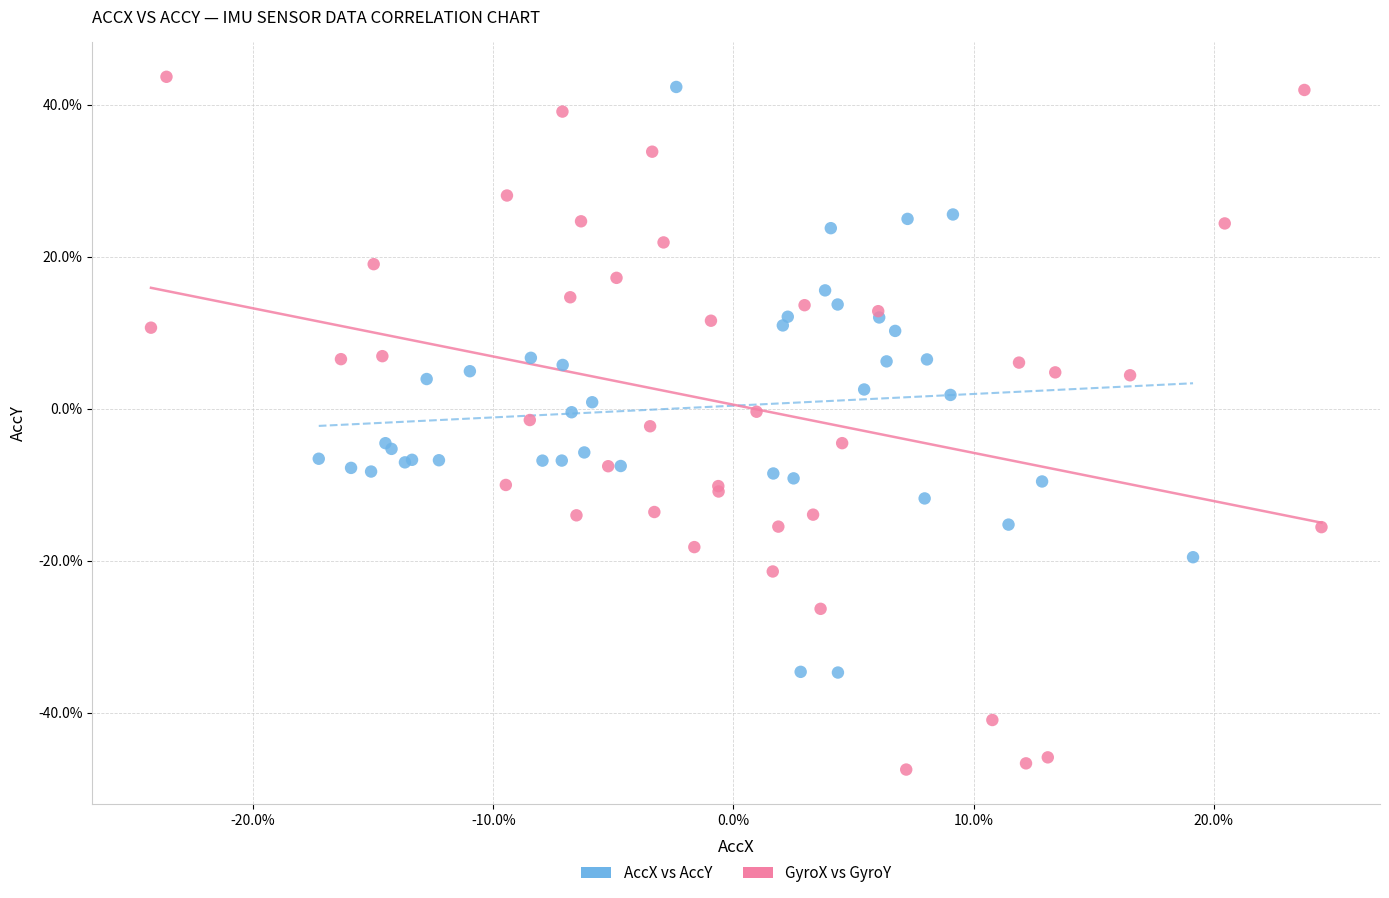

Which series reaches the maximum Y coordinate?

GyroX vs GyroY